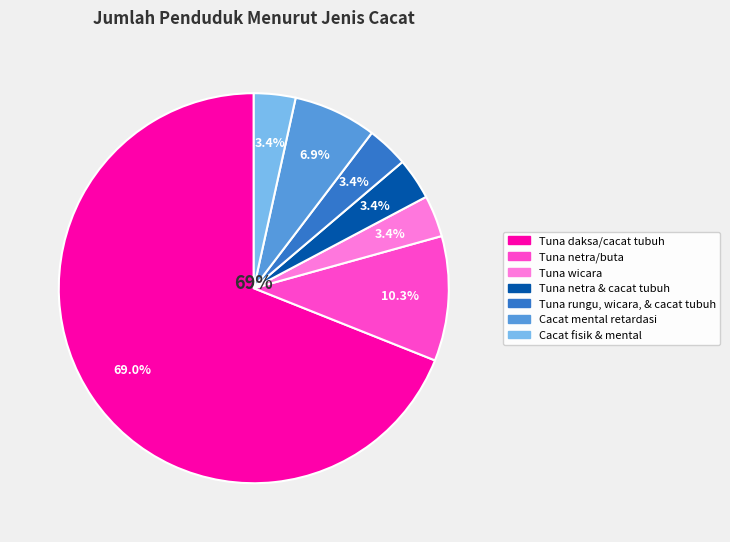

To the nearest percent, what portion does Tuna daksa/cacat tubuh represent?

69%